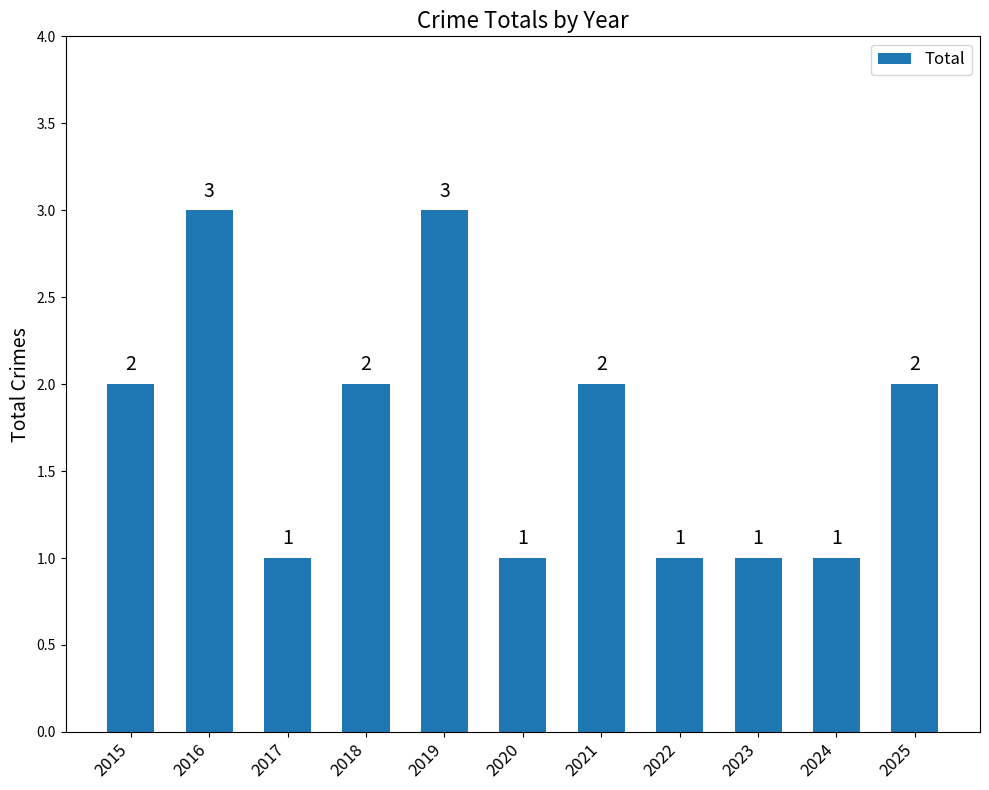

How many data points does each series have?

11